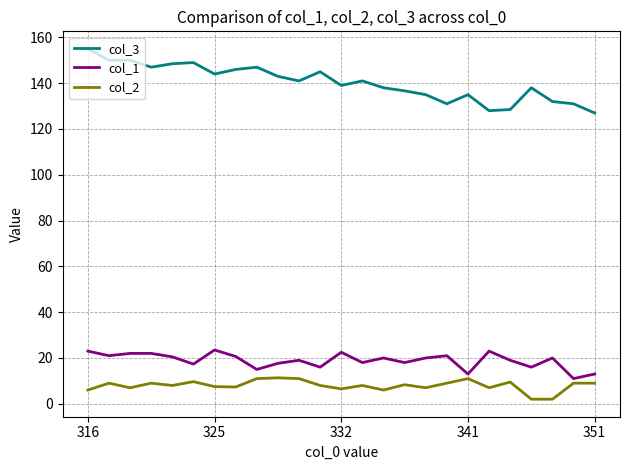

Which series has the largest total across all categories?

col_3